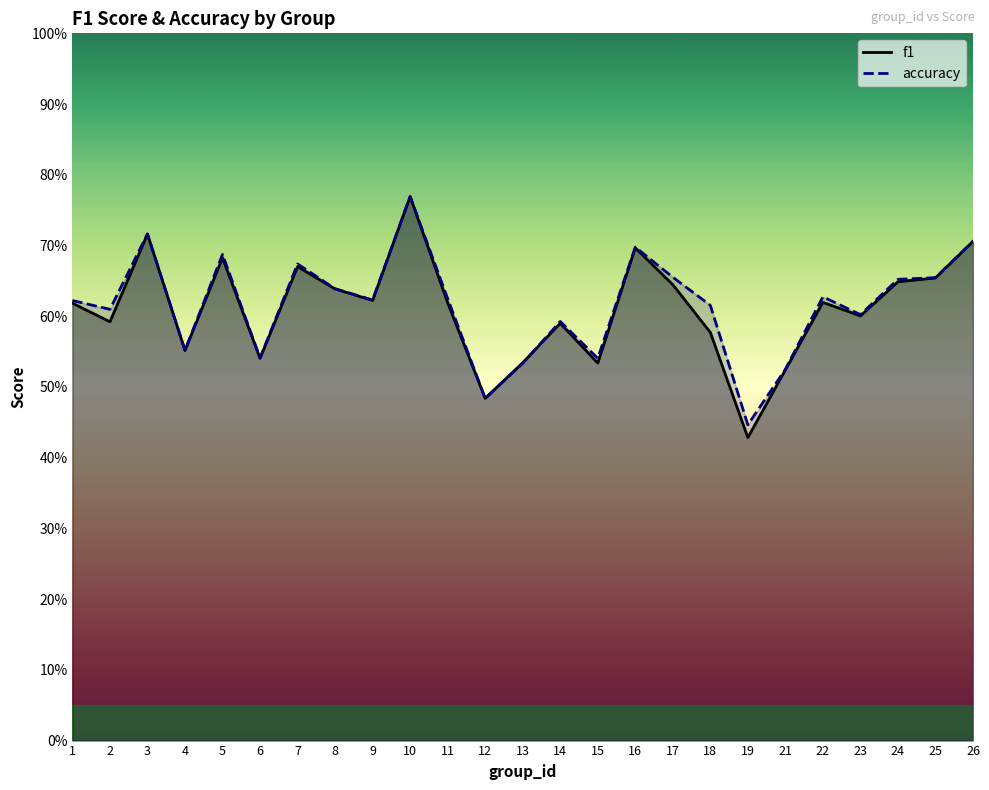

Between 6 and 21, which series saw the biggest shift?

f1